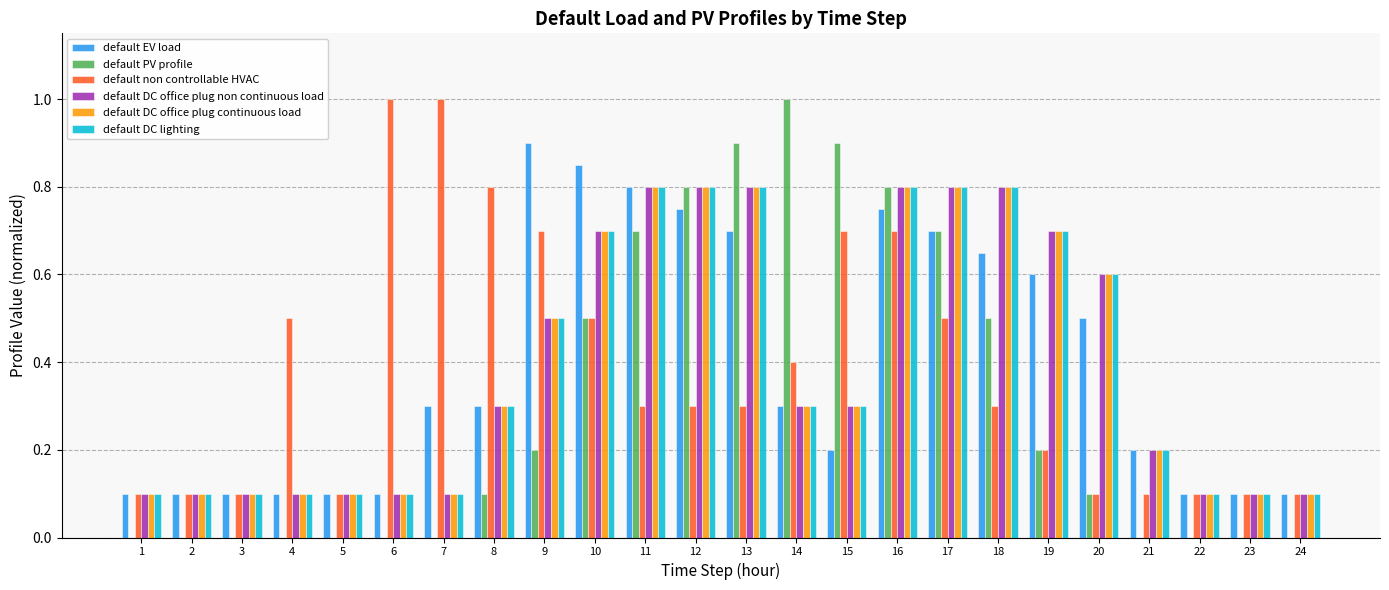

How many groups of bars are there?

24